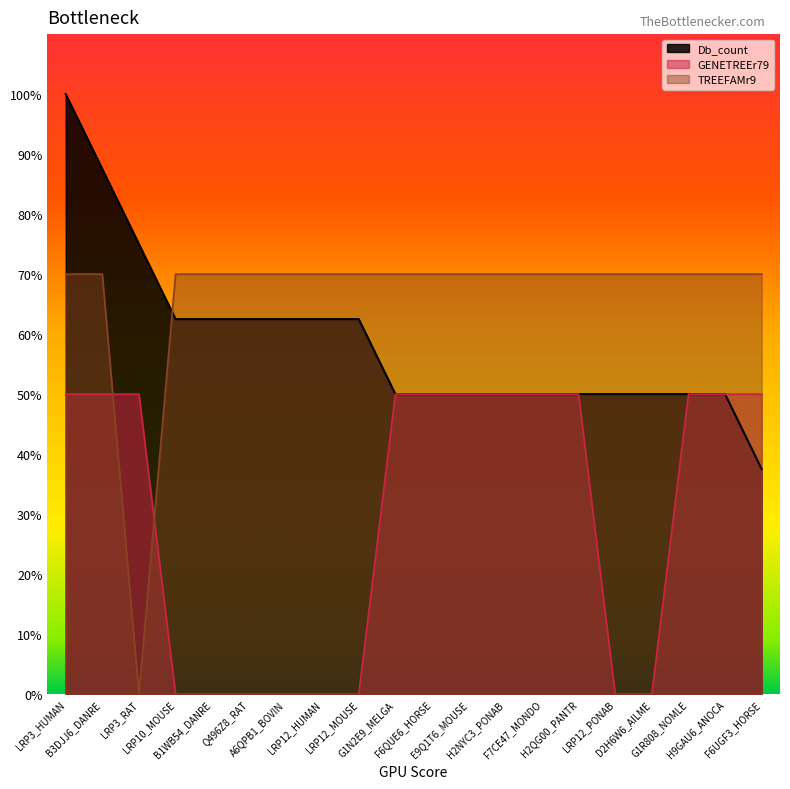

What is the label of the 10th point from the left?

G1N2E9_MELGA